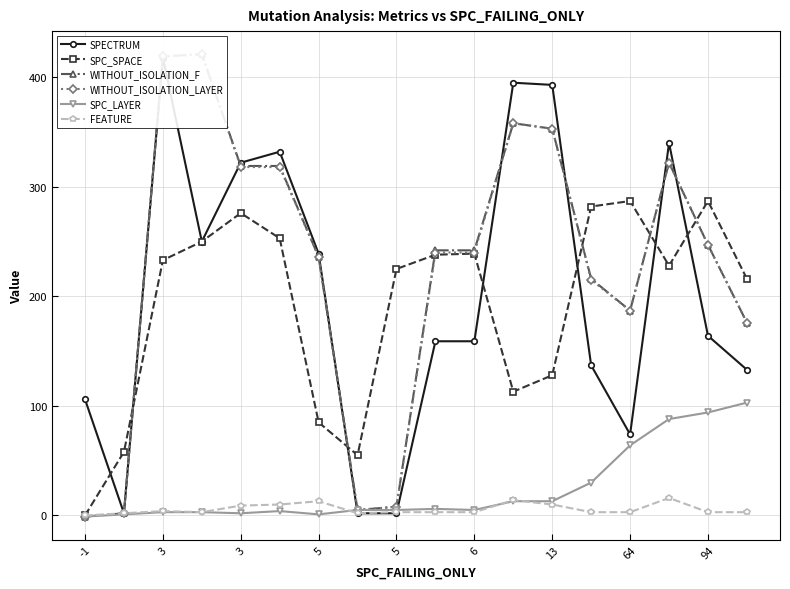

Between which two adjacent categories do SPC_SPACE and WITHOUT_ISOLATION_F first intersect?

3 and 3